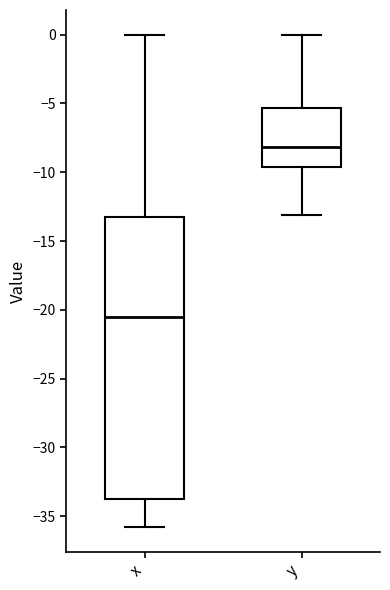

Reading left to right, read every box against the y-axis: the position of its median line, the range the box covers, and the ends of its whiskers. The values are not printed on the chart, so give them approximately, as read against the axis.

x: median -20.5, box -33.5 to -13.0, whiskers -36.0 to 0.0
y: median -8.0, box -9.5 to -5.5, whiskers -13.0 to 0.0